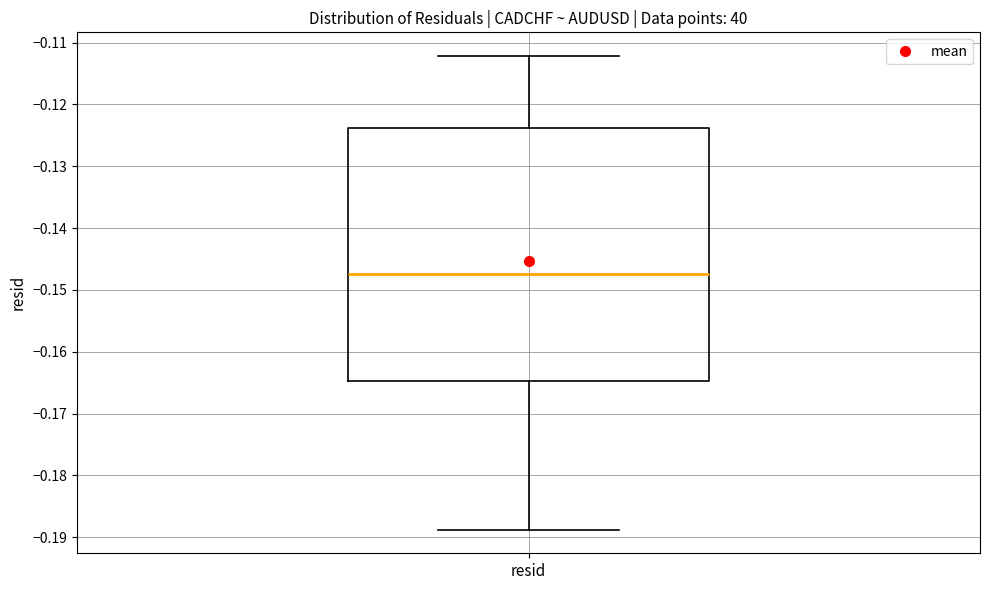

Where is the lower edge of the box for resid on the y-axis? The values are not printed on the chart, so give them approximately, as read against the axis.

-0.165